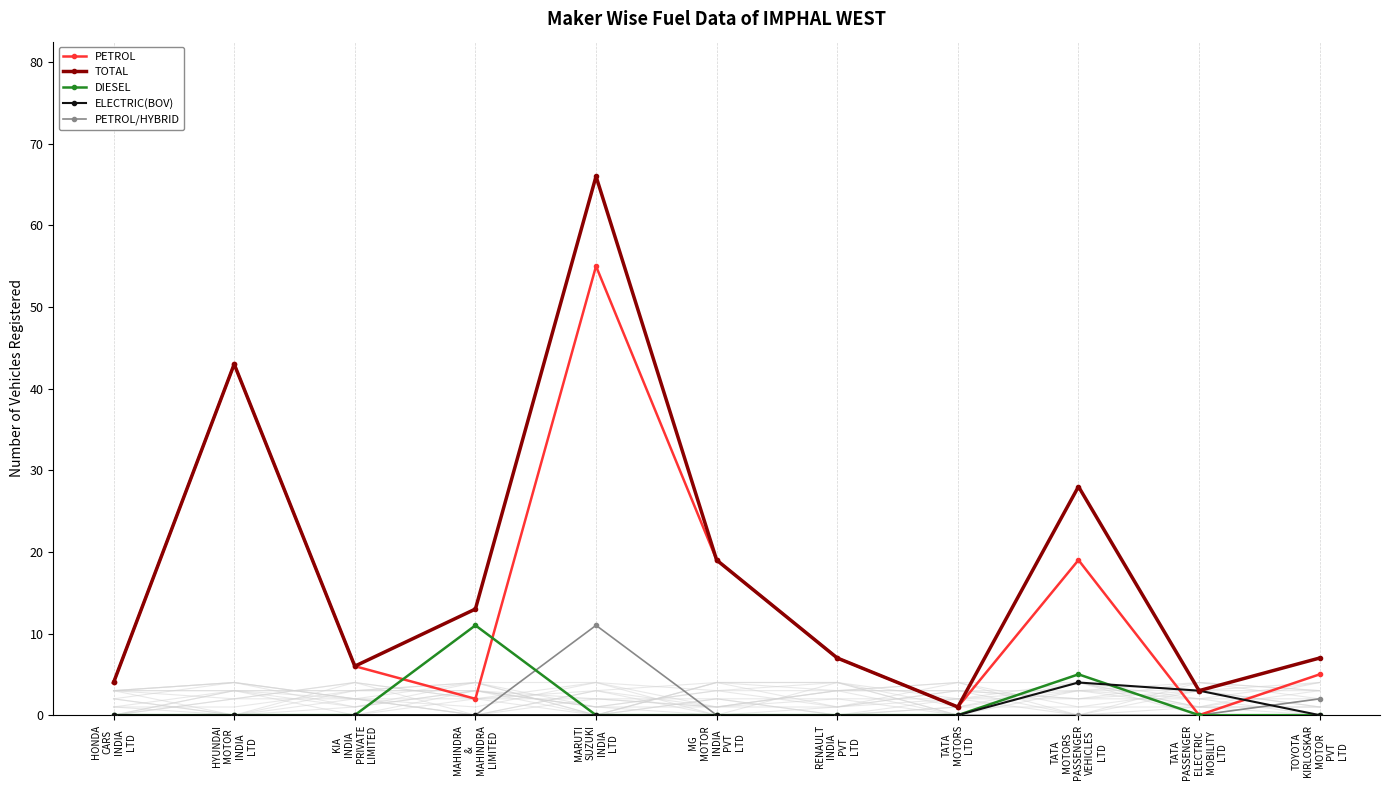

What is the label of the 2nd point from the right?

TATA
PASSENGER
ELECTRIC
MOBILITY
LTD